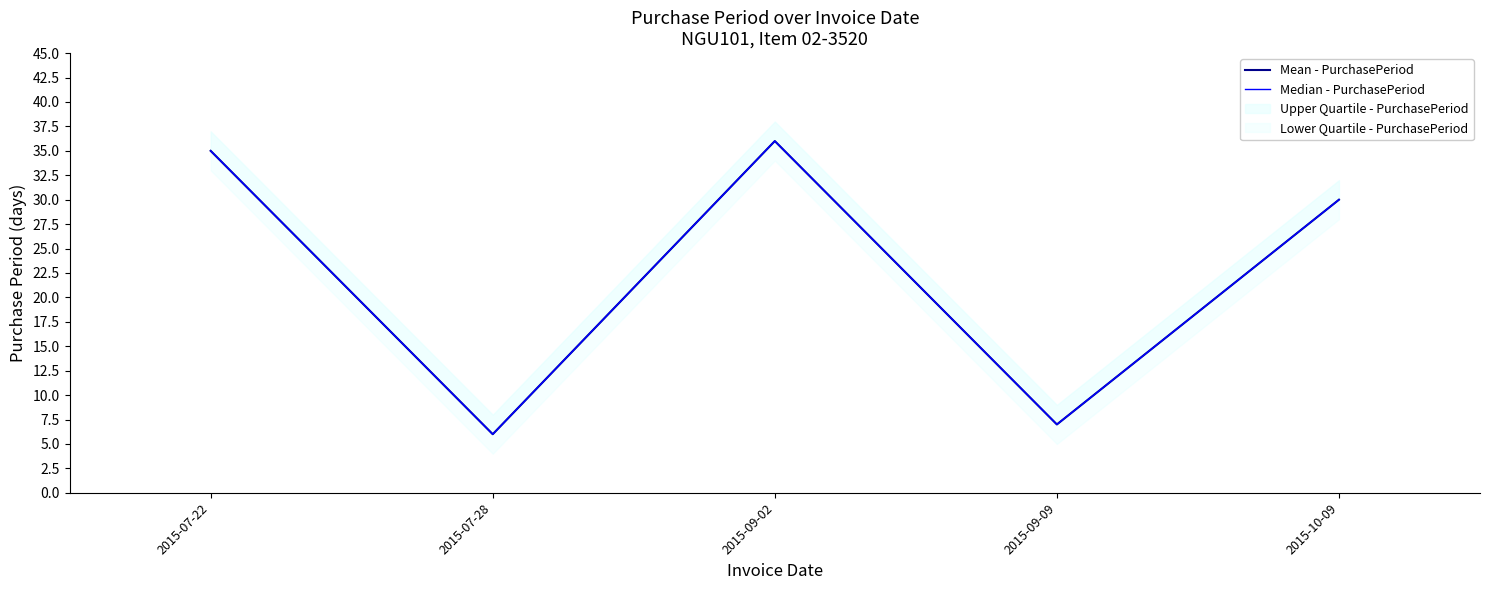

Reading right to left, what are all the values shown in this chart?

Mean - PurchasePeriod: 2015-10-09=30	2015-09-09=7	2015-09-02=36	2015-07-28=6	2015-07-22=35
Median - PurchasePeriod: 2015-10-09=30	2015-09-09=7	2015-09-02=36	2015-07-28=6	2015-07-22=35